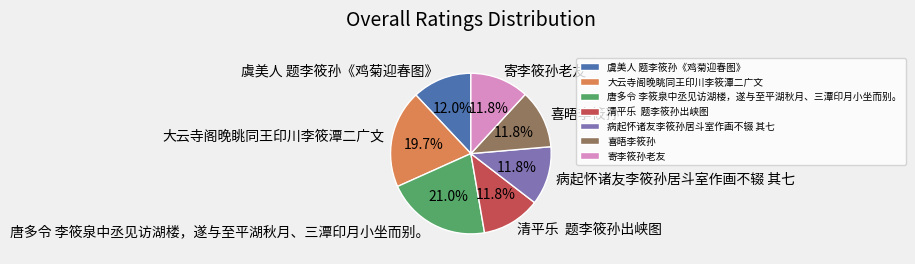

To the nearest percent, what is the combined percentage of 虞美人 题李筱孙《鸡菊迎春图》 and 寄李筱孙老友?

24%